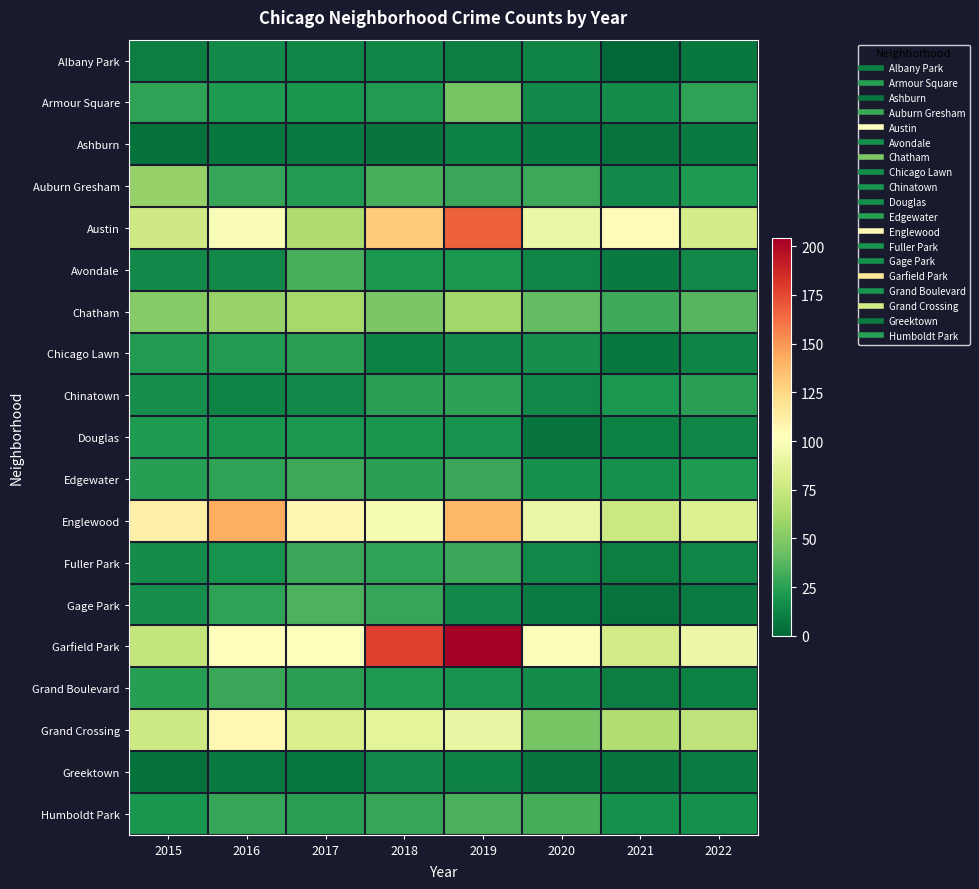

Reading left to right, what are all the values shown in this chart?

Albany Park: 2015=10	2016=15	2017=13	2018=13	2019=10	2020=12	2021=1	2022=7
Armour Square: 2015=27	2016=22	2017=20	2018=23	2019=47	2020=15	2021=16	2022=27
Ashburn: 2015=4	2016=7	2017=8	2018=6	2019=11	2020=8	2021=5	2022=8
Auburn Gresham: 2015=56	2016=28	2017=23	2018=33	2019=29	2020=30	2021=15	2022=22
Austin: 2015=78	2016=99	2017=65	2018=130	2019=167	2020=92	2021=104	2022=80
Avondale: 2015=15	2016=14	2017=33	2018=21	2019=21	2020=13	2021=8	2022=14
Chatham: 2015=51	2016=57	2017=62	2018=48	2019=60	2020=40	2021=31	2022=37
Chicago Lawn: 2015=23	2016=23	2017=25	2018=11	2019=15	2020=17	2021=7	2022=12
Chinatown: 2015=17	2016=12	2017=15	2018=25	2019=26	2020=14	2021=21	2022=25
Douglas: 2015=22	2016=20	2017=21	2018=20	2019=19	2020=6	2021=11	2022=13
Edgewater: 2015=24	2016=27	2017=30	2018=25	2019=29	2020=18	2021=18	2022=22
Englewood: 2015=111	2016=142	2017=107	2018=98	2019=138	2020=92	2021=76	2022=84
Fuller Park: 2015=16	2016=19	2017=29	2018=27	2019=29	2020=14	2021=10	2022=13
Gage Park: 2015=17	2016=27	2017=35	2018=28	2019=15	2020=9	2021=5	2022=9
Garfield Park: 2015=73	2016=103	2017=101	2018=178	2019=204	2020=100	2021=79	2022=93
Grand Boulevard: 2015=24	2016=29	2017=25	2018=22	2019=19	2020=16	2021=10	2022=11
Grand Crossing: 2015=77	2016=106	2017=82	2018=88	2019=91	2020=47	2021=66	2022=71
Greektown: 2015=4	2016=8	2017=7	2018=15	2019=11	2020=6	2021=6	2022=9
Humboldt Park: 2015=20	2016=28	2017=25	2018=28	2019=34	2020=32	2021=18	2022=18